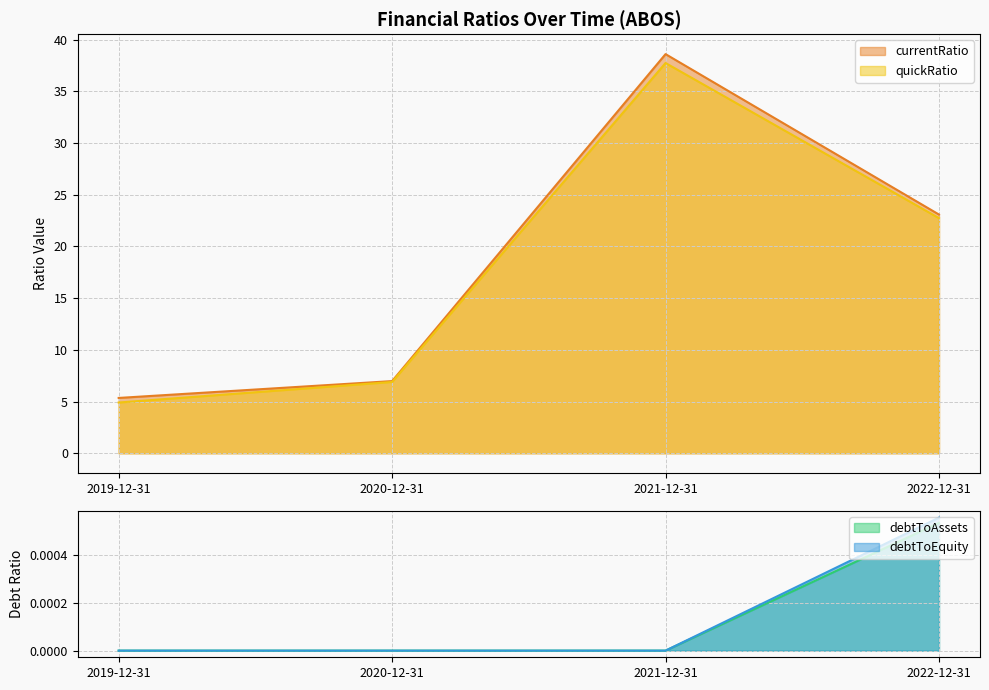

How many series are shown in this chart?

4